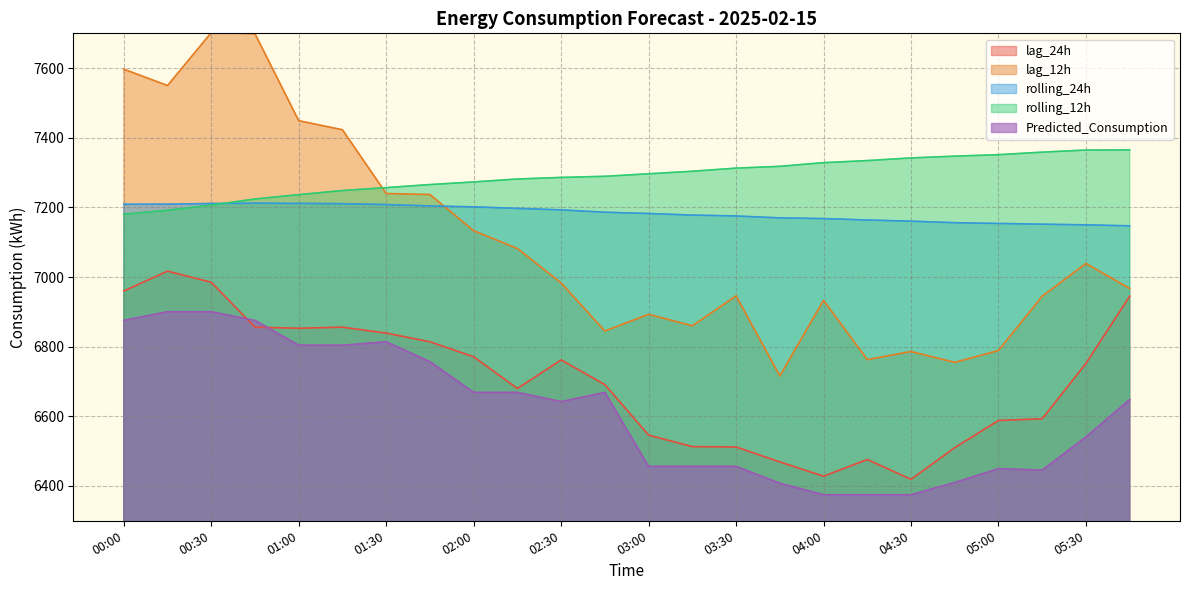

What is the difference between the rolling_24h values at 01:00 and 00:00?

2.6